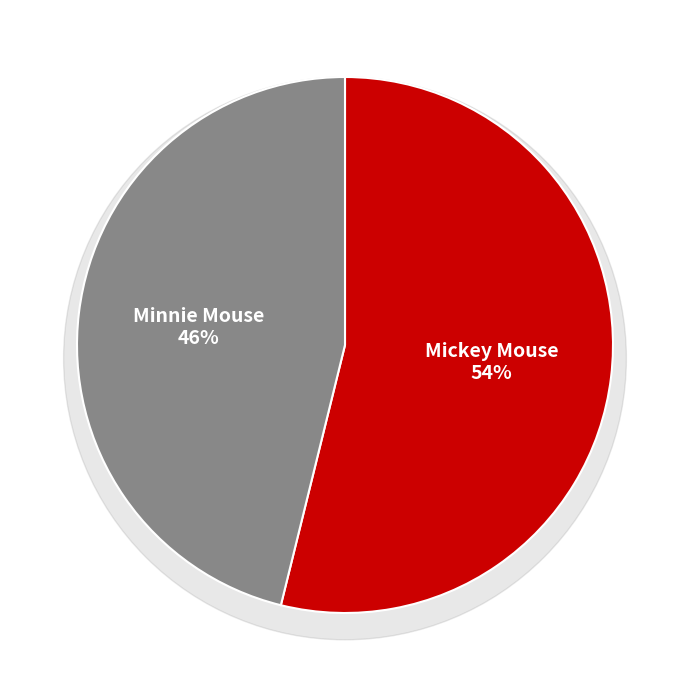

How many segments does this pie chart have?

2